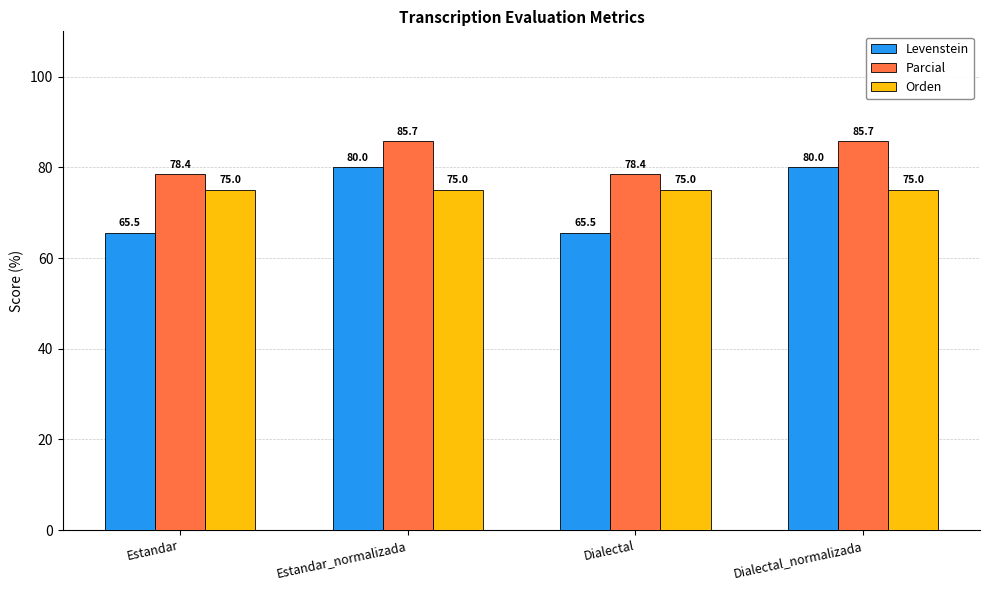

What are all the series names shown in the legend?

Levenstein, Parcial, Orden